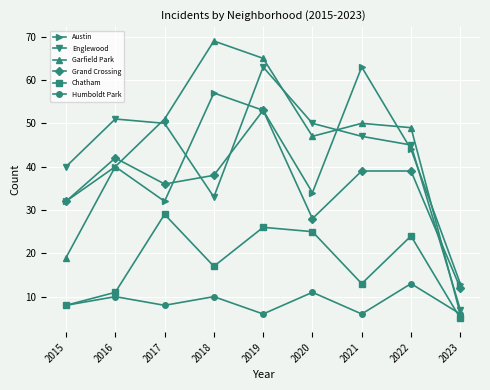

Reading left to right, list all the values displayed in this chart.

Austin: 32	40	32	57	53	34	63	44	13
Englewood: 40	51	50	33	63	50	47	45	7
Garfield Park: 19	40	51	69	65	47	50	49	6
Grand Crossing: 32	42	36	38	53	28	39	39	12
Chatham: 8	11	29	17	26	25	13	24	5
Humboldt Park: 8	10	8	10	6	11	6	13	6